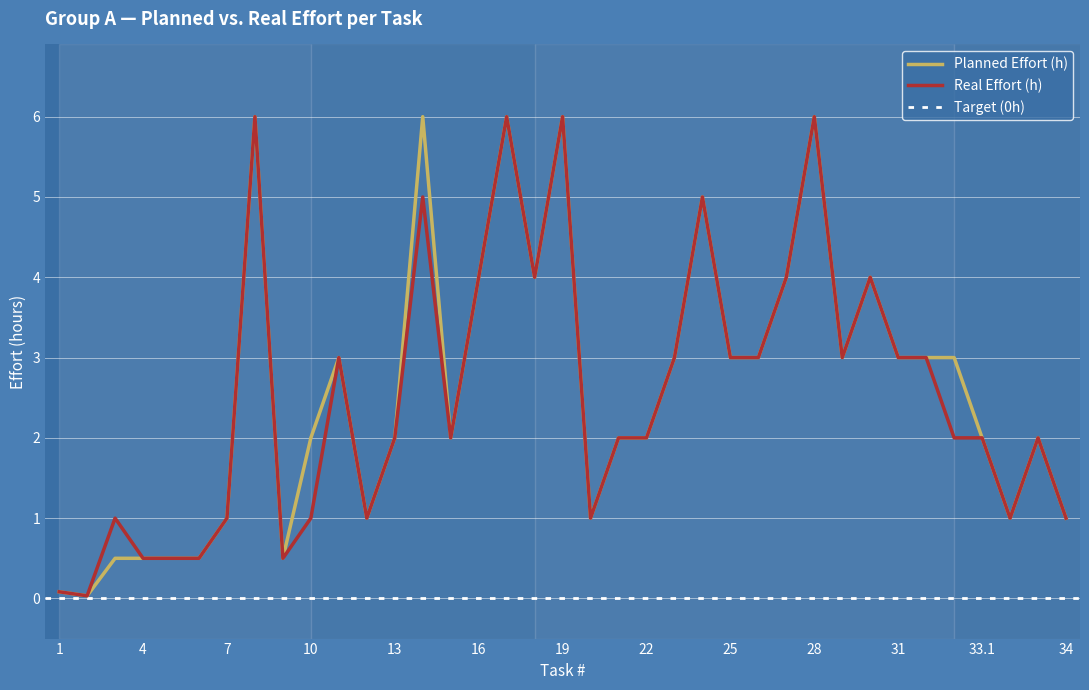

True or false: Real Effort (h) and Planned Effort (h) cross at least once.

False